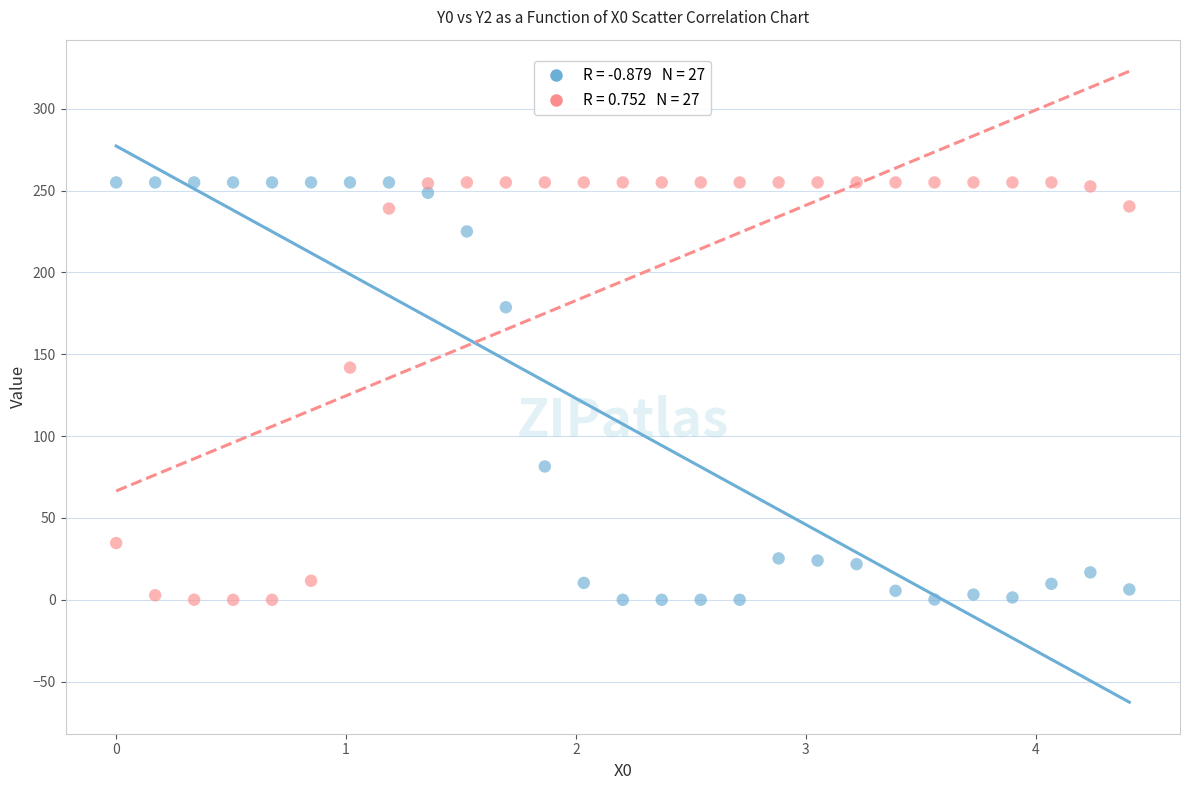

Across all series, what Y value is closest to 127?

141.9